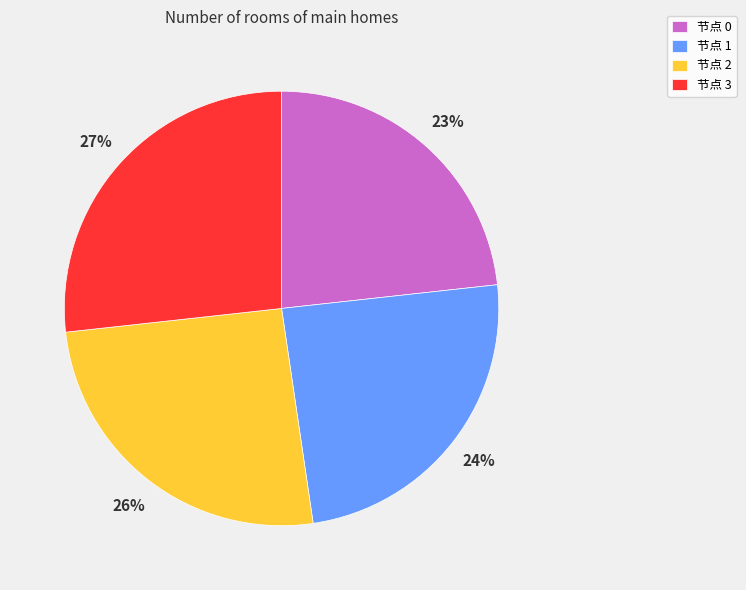

Which has a higher value, 节点 1 or 节点 0?

节点 1